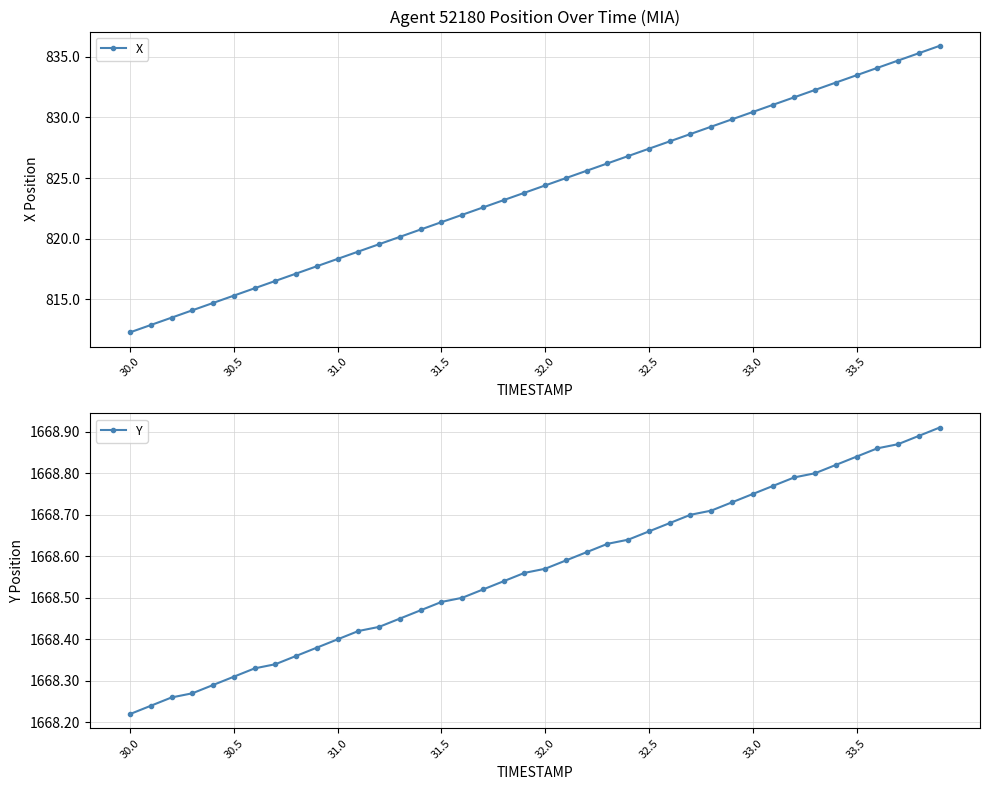

How many data points in X are above 824?

20